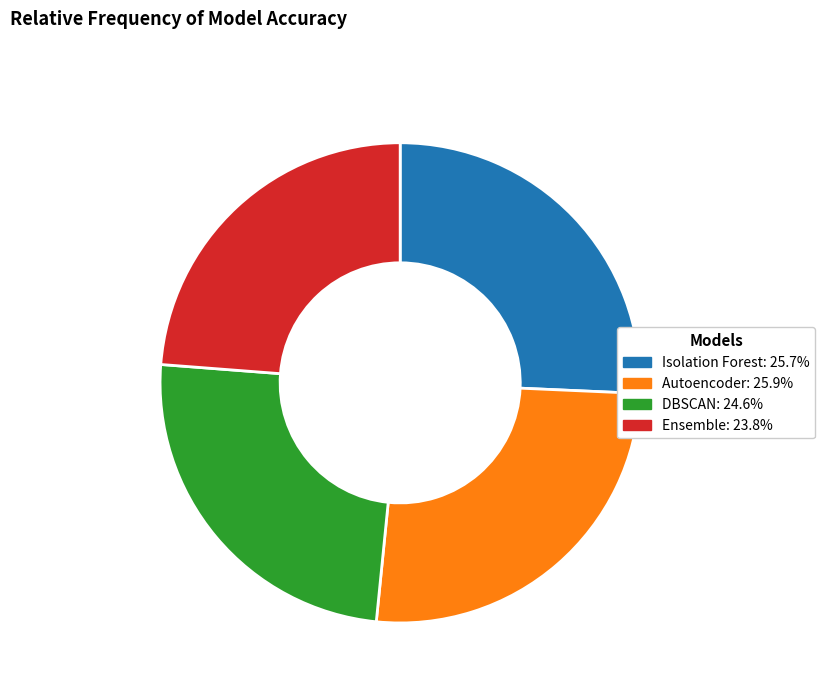

Is the sum of Autoencoder and Isolation Forest greater than half?

Yes